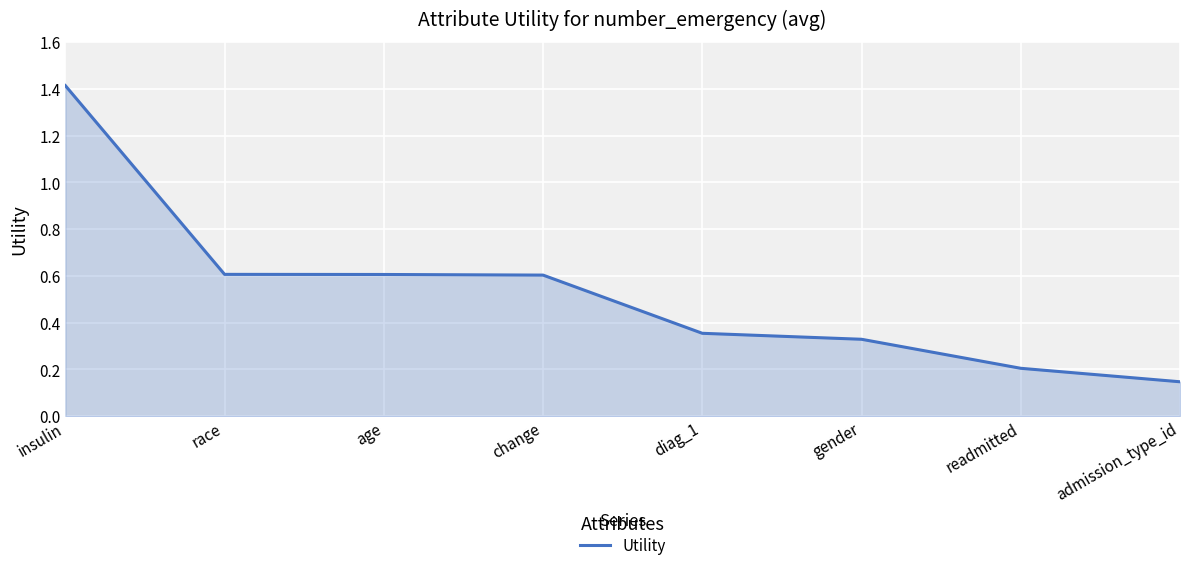

Count the values in the range 0 to 1.

7